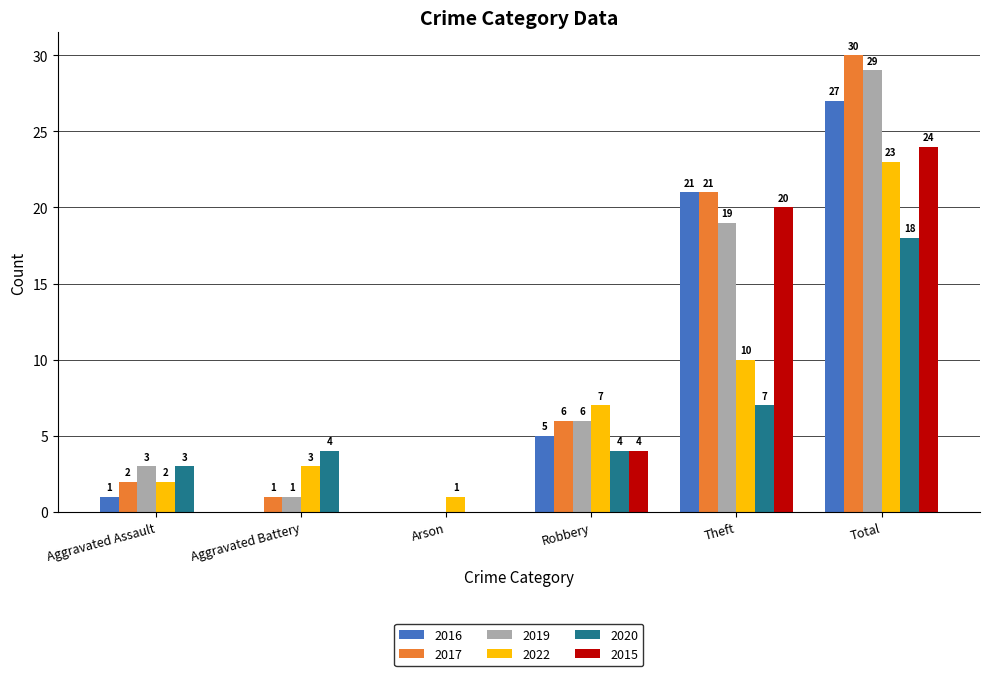

Reading left to right, what are all the values shown in this chart?

2016: 1	0	0	5	21	27
2017: 2	1	0	6	21	30
2019: 3	1	0	6	19	29
2022: 2	3	1	7	10	23
2020: 3	4	0	4	7	18
2015: 0	0	0	4	20	24